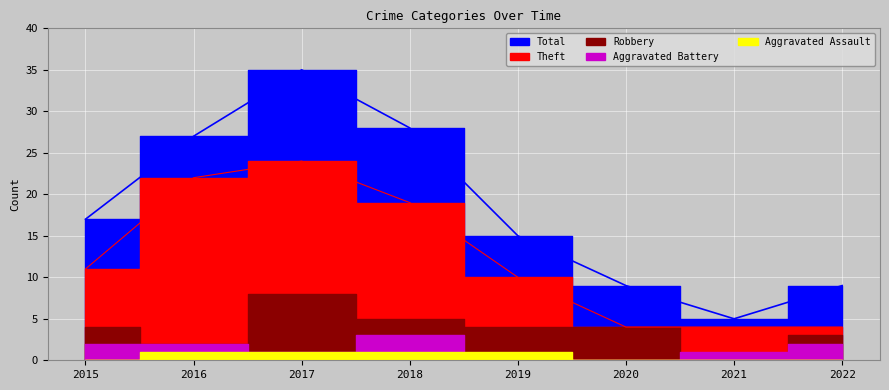

How many data points in Aggravated Battery are above 2?

1